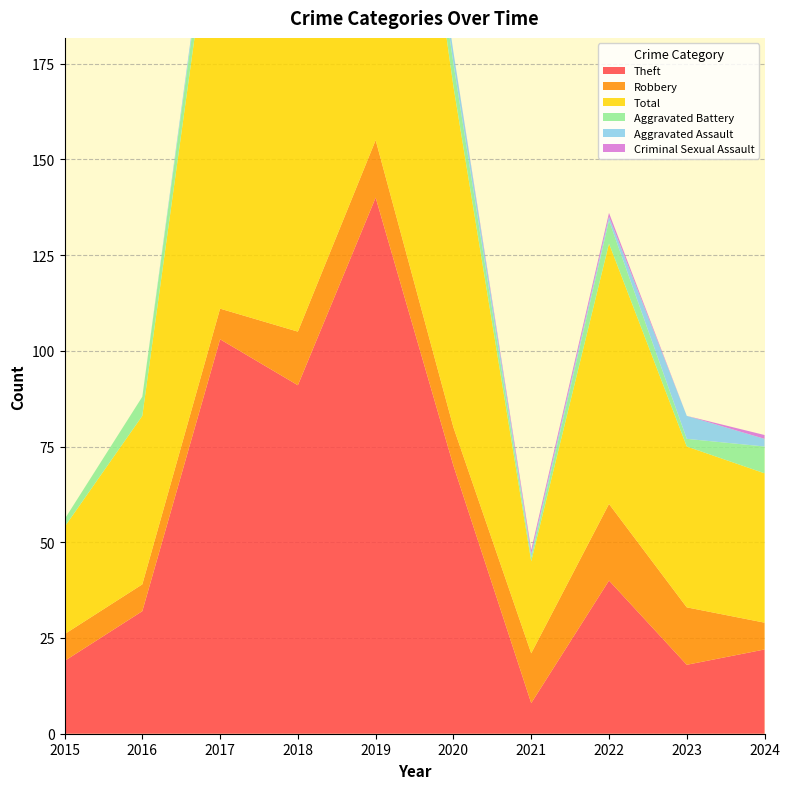

Reading left to right, list all the values displayed in this chart.

Theft: 19	32	103	91	140	70	8	40	18	22
Robbery: 7	7	8	14	15	10	13	20	15	7
Total: 28	44	119	108	158	89	24	68	42	39
Aggravated Battery: 2	5	6	2	1	6	1	6	2	7
Aggravated Assault: 0	0	2	1	2	3	1	1	6	2
Criminal Sexual Assault: 0	0	0	0	0	0	1	1	0	1